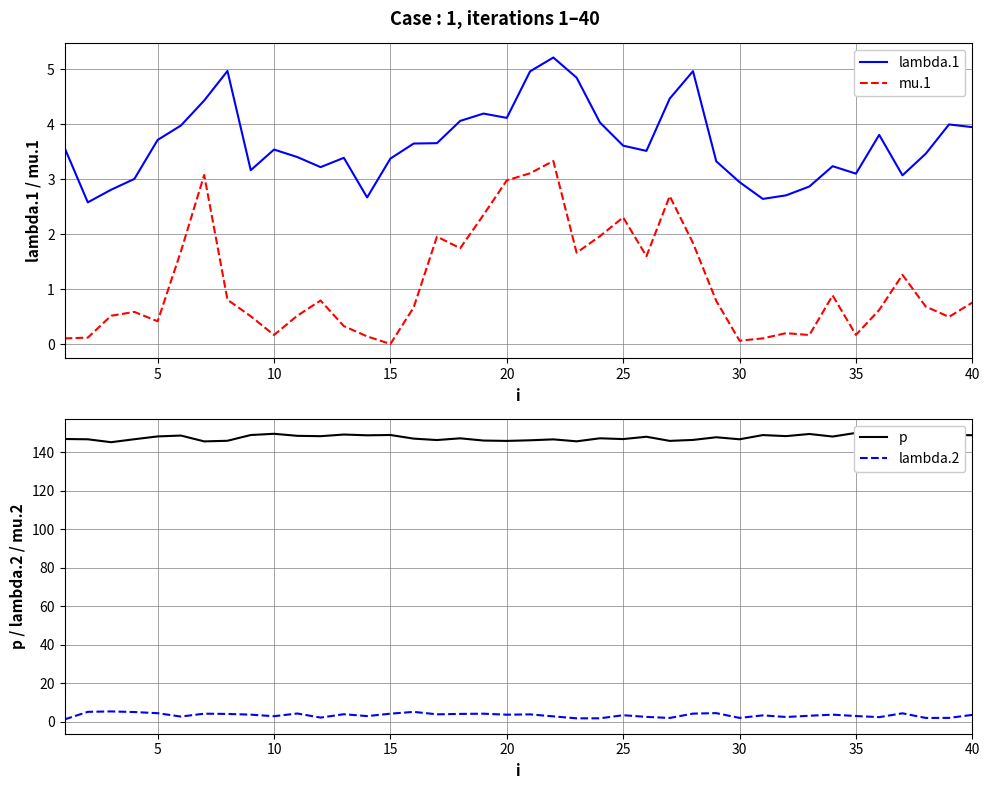

The lambda.1 series shows 6.0 at 40. True or false?

False